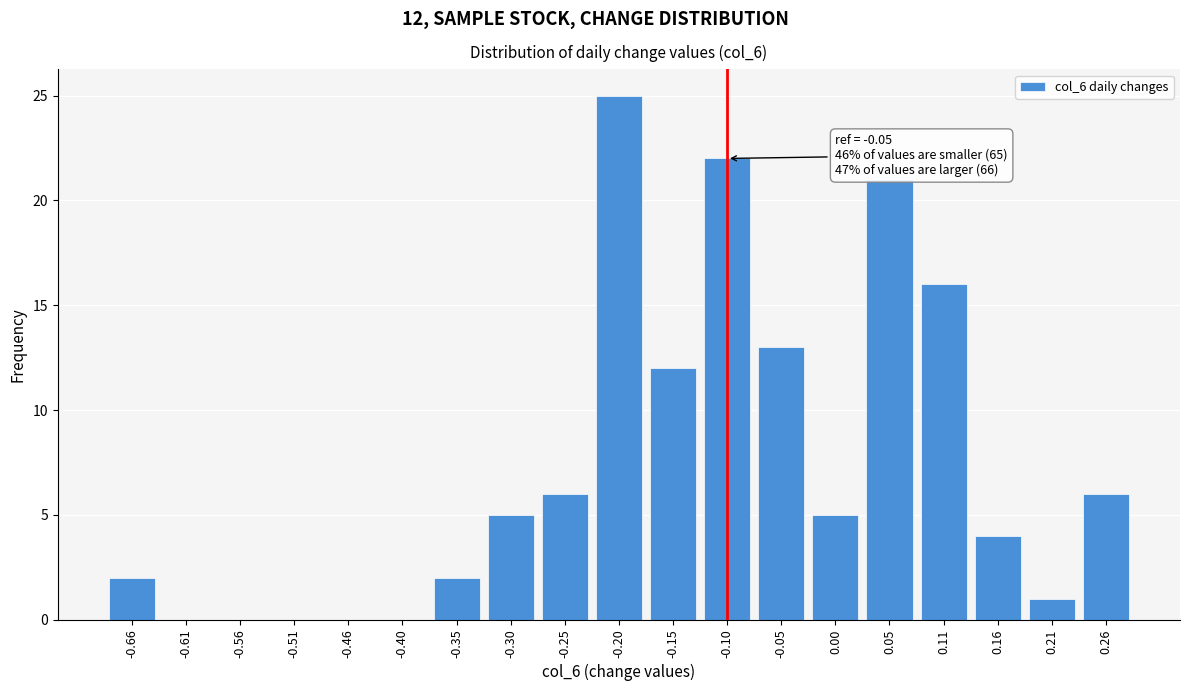

Reading left to right, transcribe all the data shown in this chart.

-0.66=2	-0.61=0	-0.56=0	-0.51=0	-0.46=0	-0.40=0	-0.35=2	-0.30=5	-0.25=6	-0.20=25	-0.15=12	-0.10=22	-0.05=13	0.00=5	0.05=21	0.11=16	0.16=4	0.21=1	0.26=6